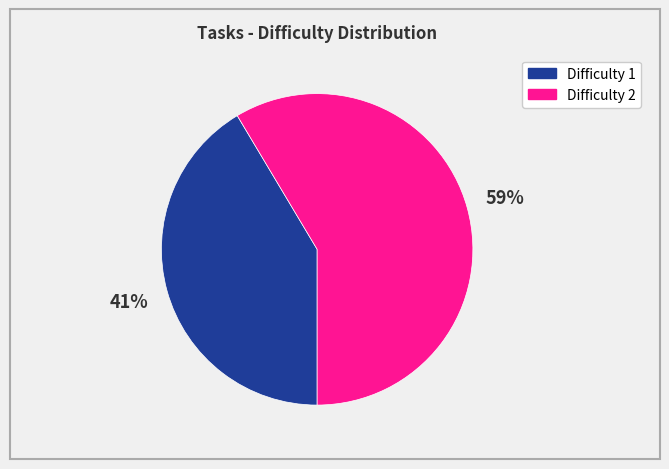

Do Difficulty 1 and Difficulty 2 together represent more than half of the pie?

Yes